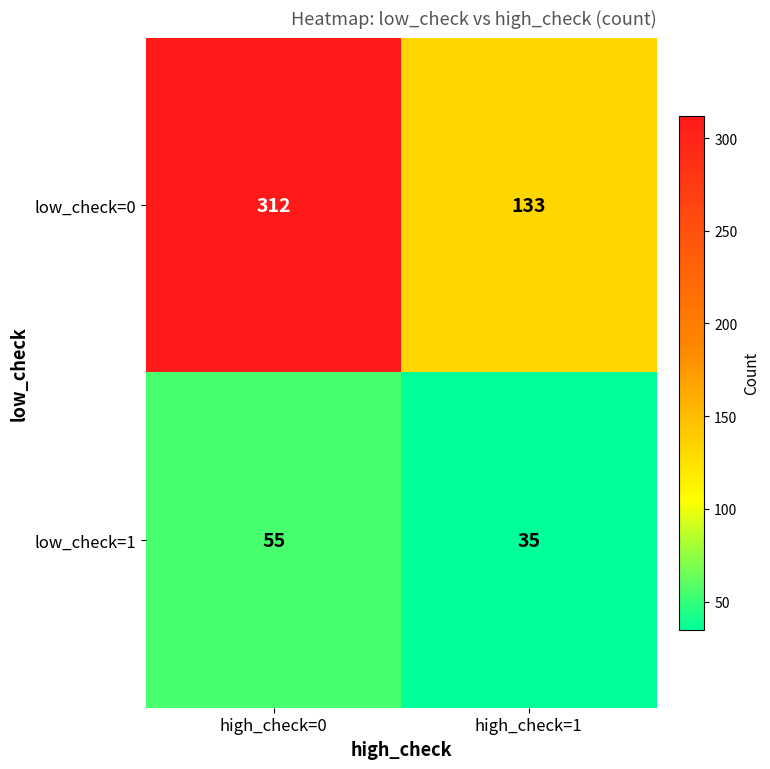

At which category does the chart reach its minimum across all series?

high_check=1